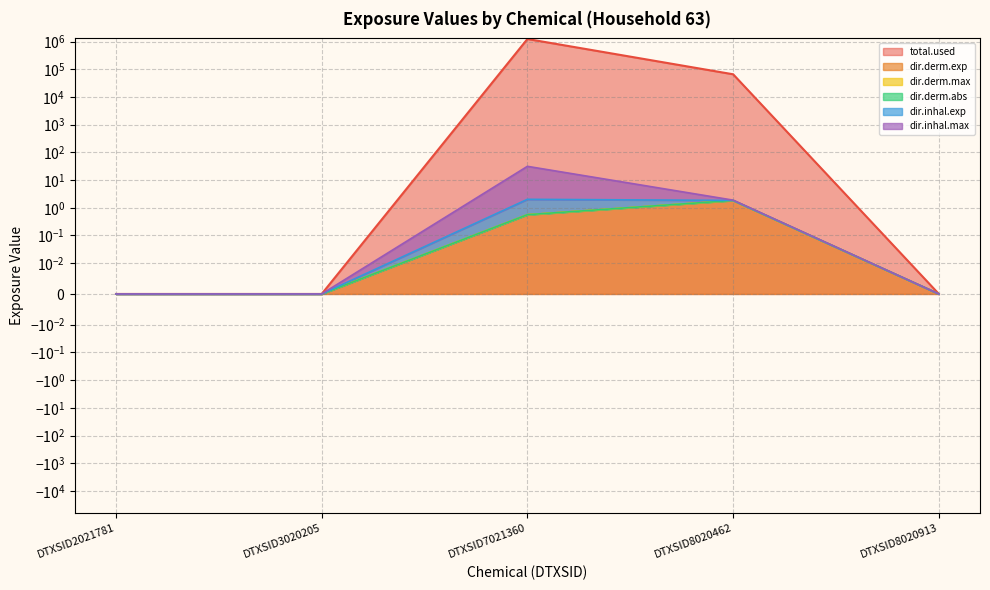

How many data points in total.used are above 0?

2